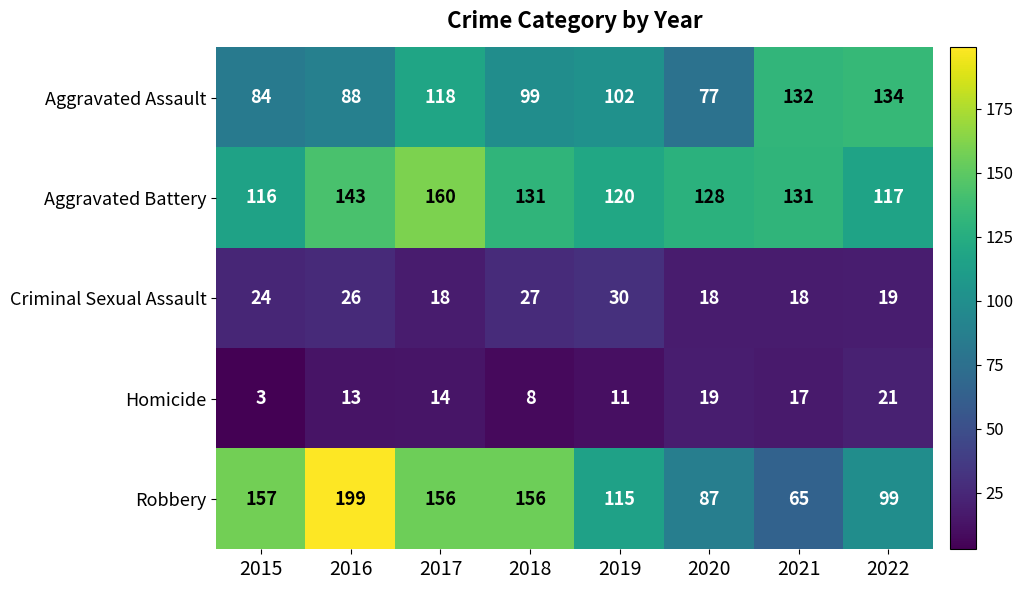

What is the greatest value displayed?

199